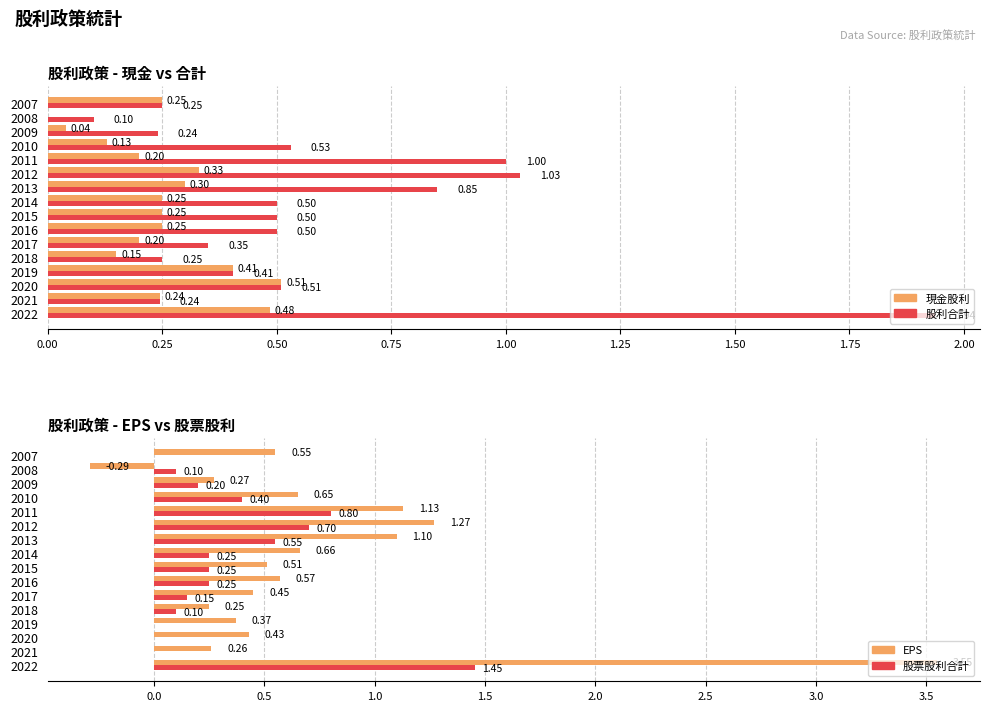

Which series has the largest range (max minus min)?

EPS